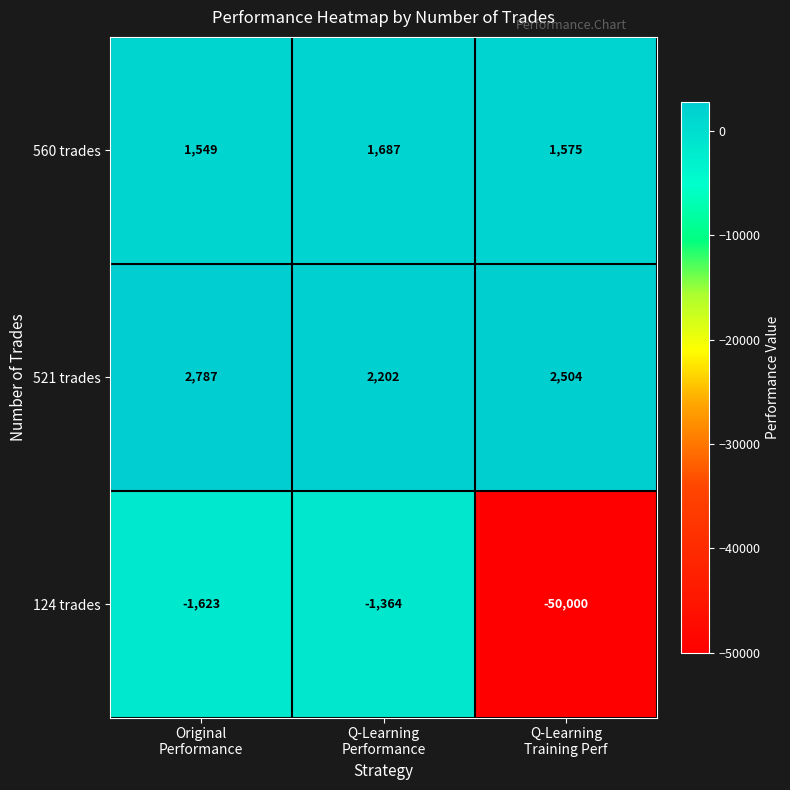

What is the minimum value shown in the chart?

-50000